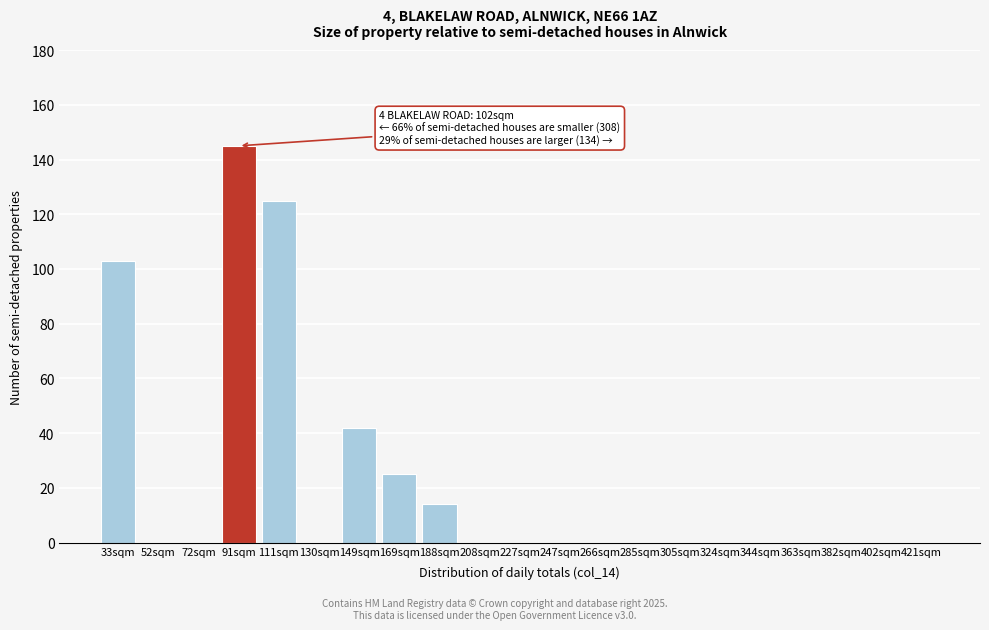

Reading left to right, extract all data points from this chart.

33sqm=103	52sqm=0	72sqm=0	91sqm=145	111sqm=125	130sqm=0	149sqm=42	169sqm=25	188sqm=14	208sqm=0	227sqm=0	247sqm=0	266sqm=0	285sqm=0	305sqm=0	324sqm=0	344sqm=0	363sqm=0	382sqm=0	402sqm=0	421sqm=0